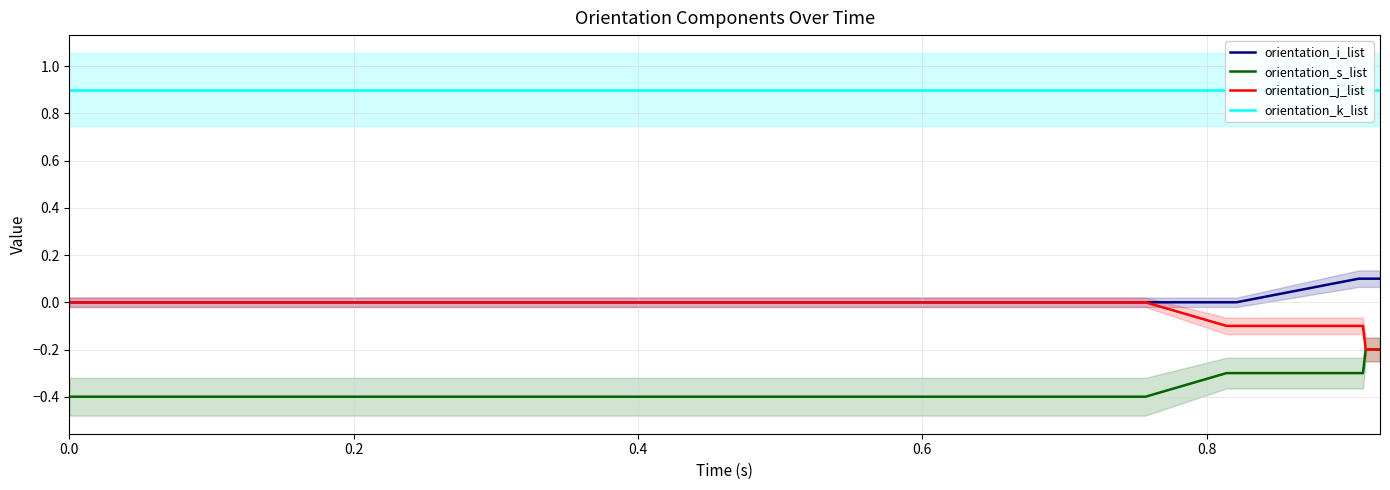

Is the value of orientation_s_list at 12 greater than the value of orientation_j_list at 10?

No